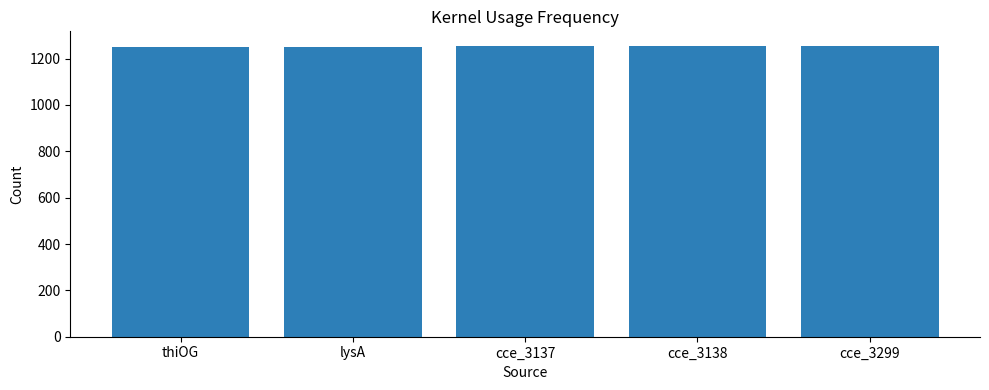

What is the sum of all values?

6265